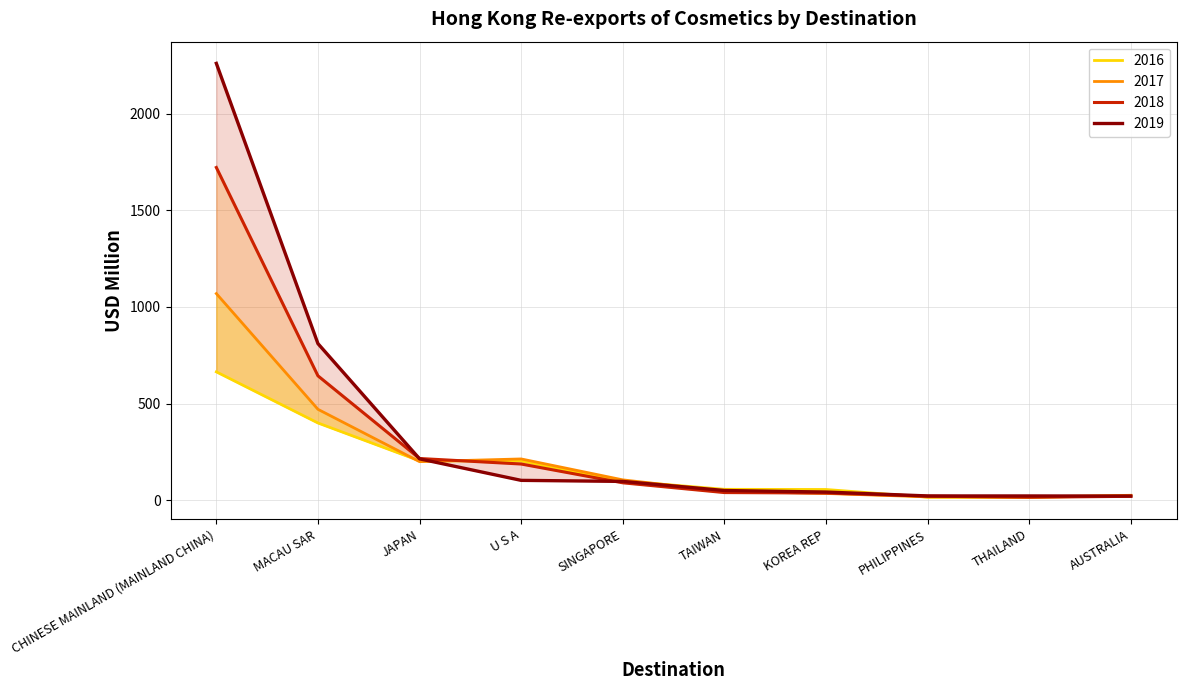

The 201612 series shows 15.3 at THAILAND. True or false?

True